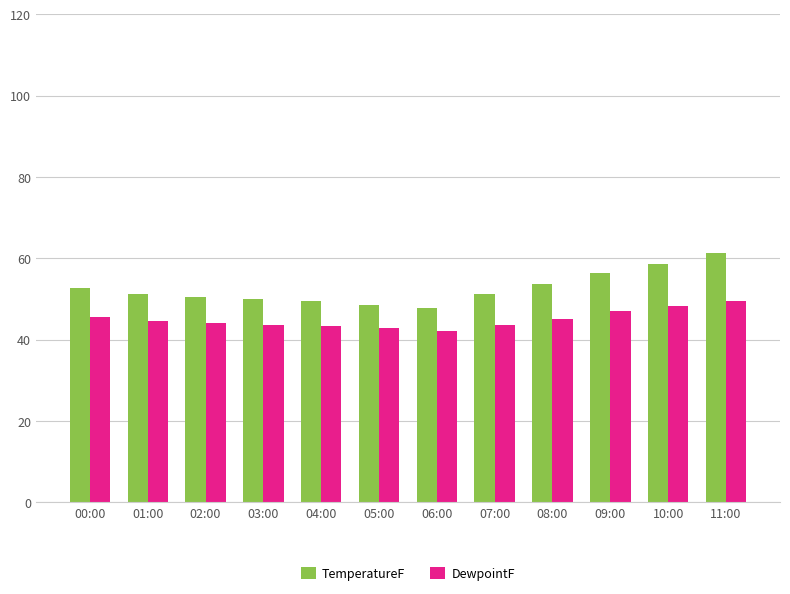

Rank the series by their average value, from lowest to highest.

DewpointF, TemperatureF